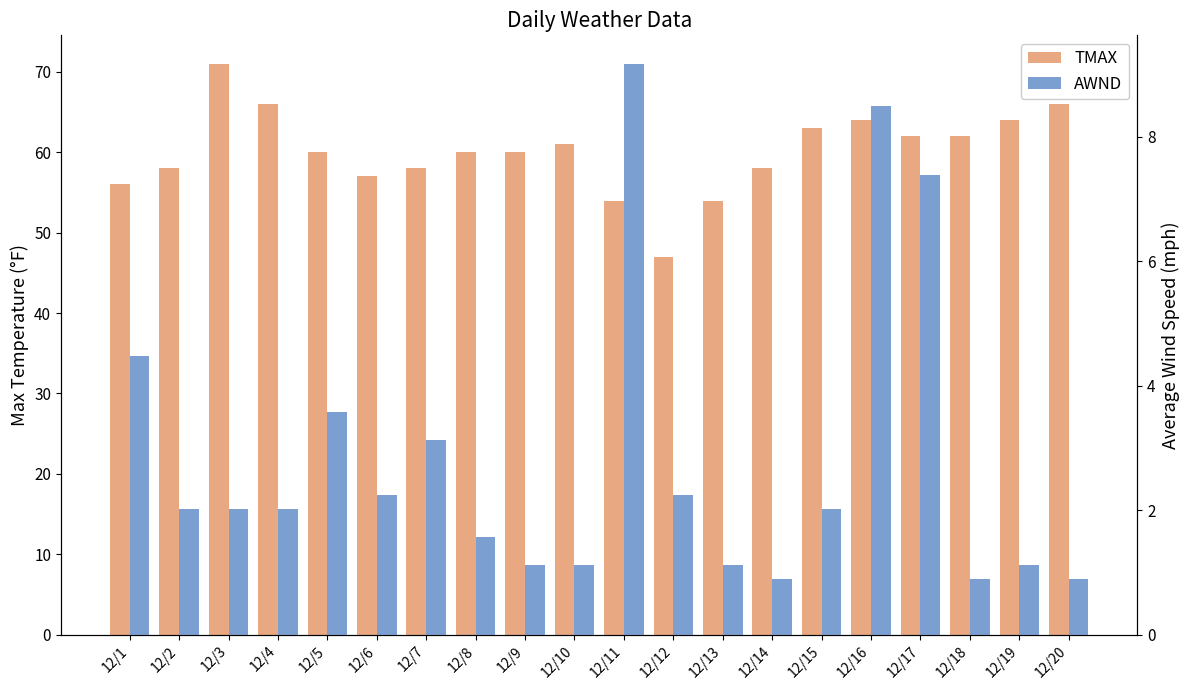

Which series has the largest total across all categories?

TMAX